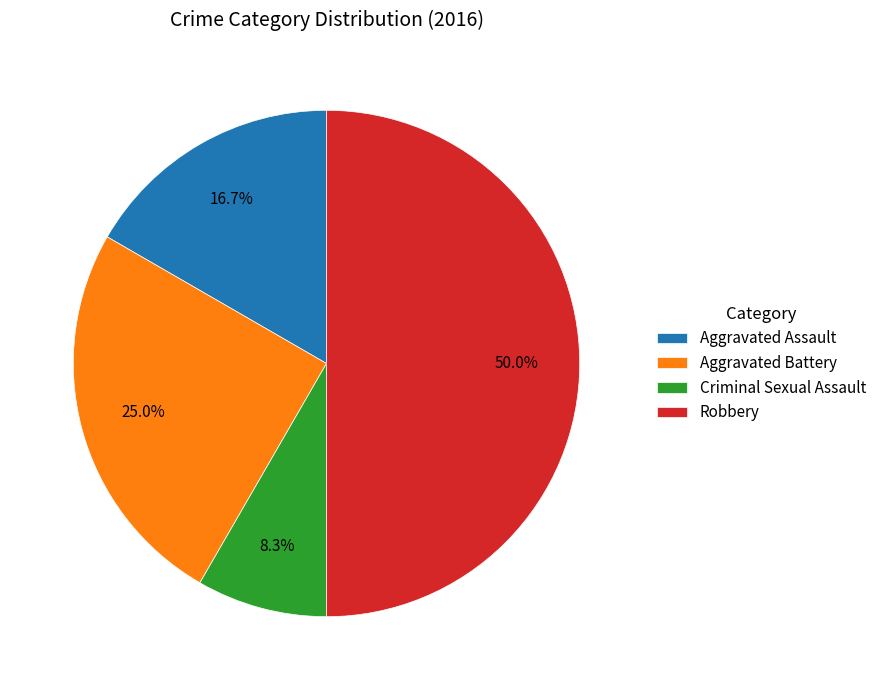

To the nearest percent, what portion does Robbery represent?

50%